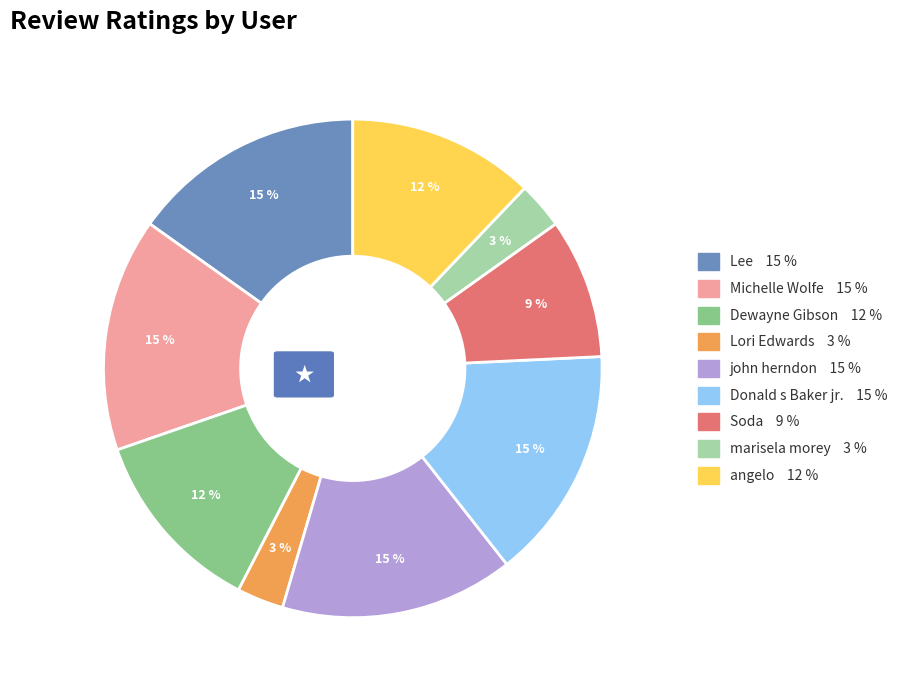

Do Lori Edwards and Donald s Baker jr. together represent more than half of the pie?

No